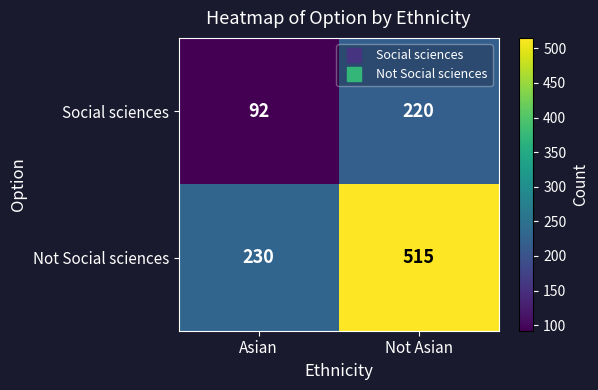

Reading left to right, extract all data points from this chart.

Social sciences: Asian=92	Not Asian=220
Not Social sciences: Asian=230	Not Asian=515